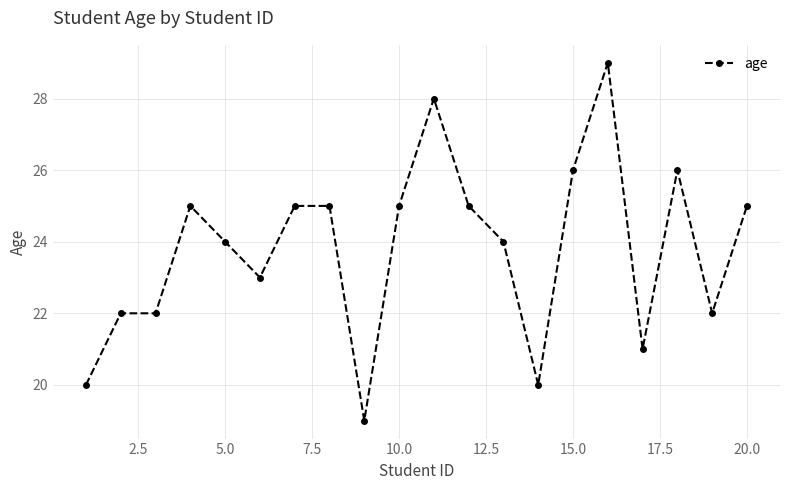

What is the smallest value displayed?

19